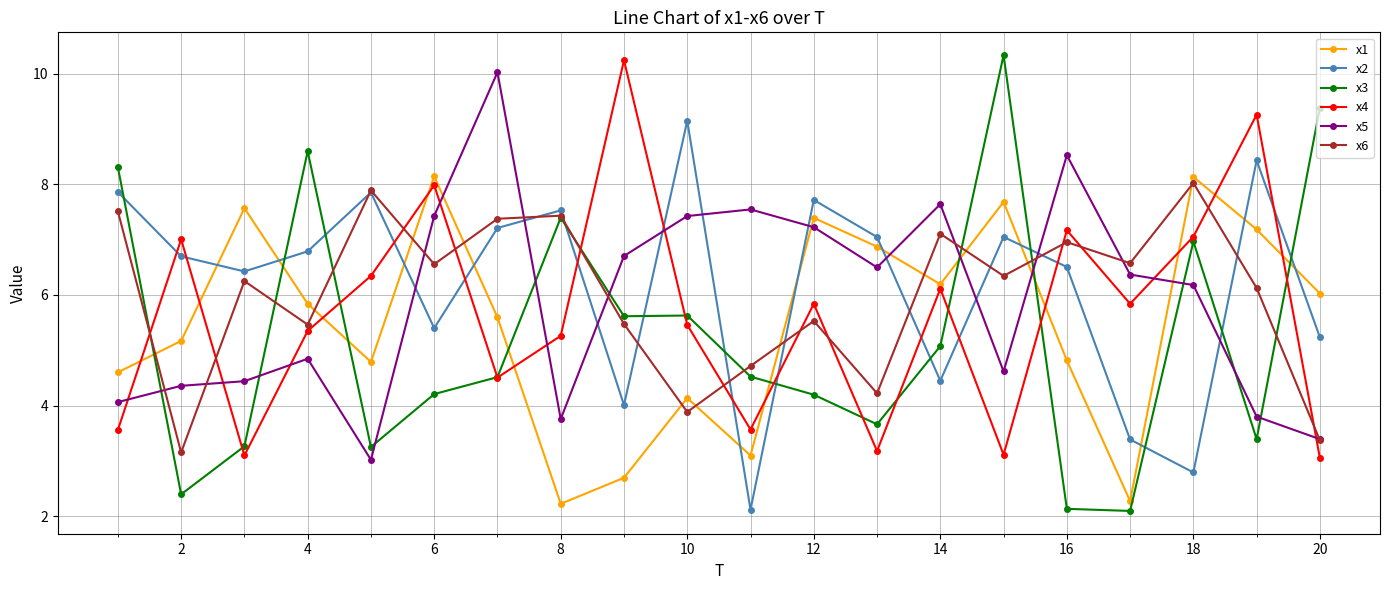

What is the lowest value of the x1 series?

2.2